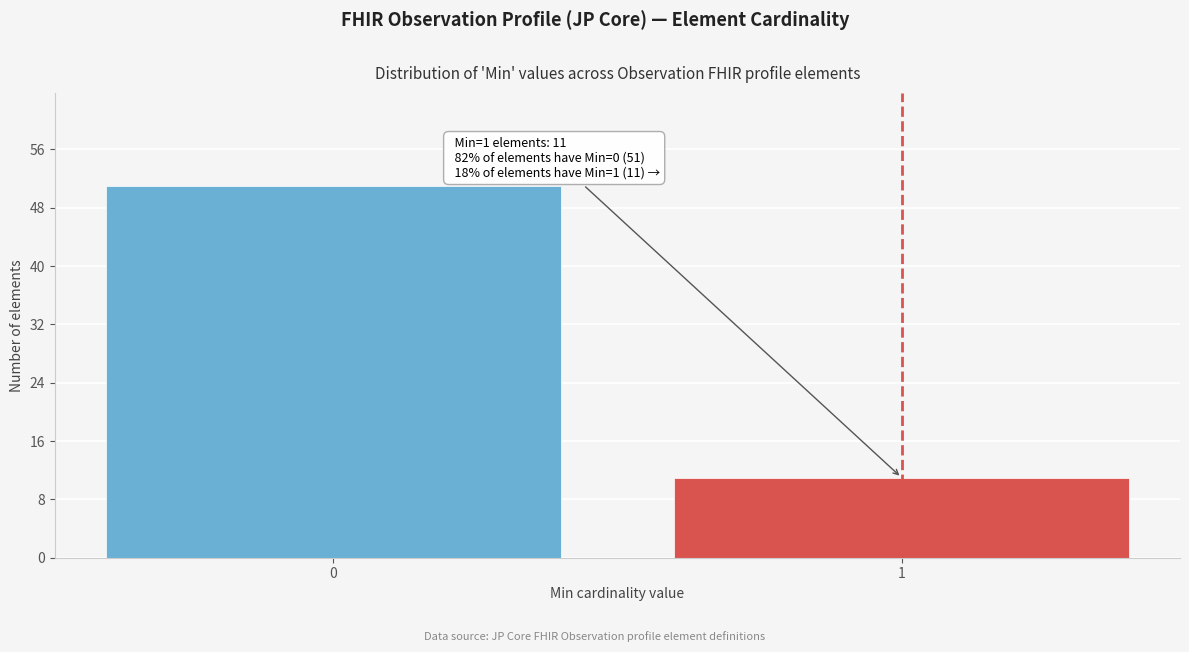

Reading left to right, transcribe all the data shown in this chart.

0=51	1=11